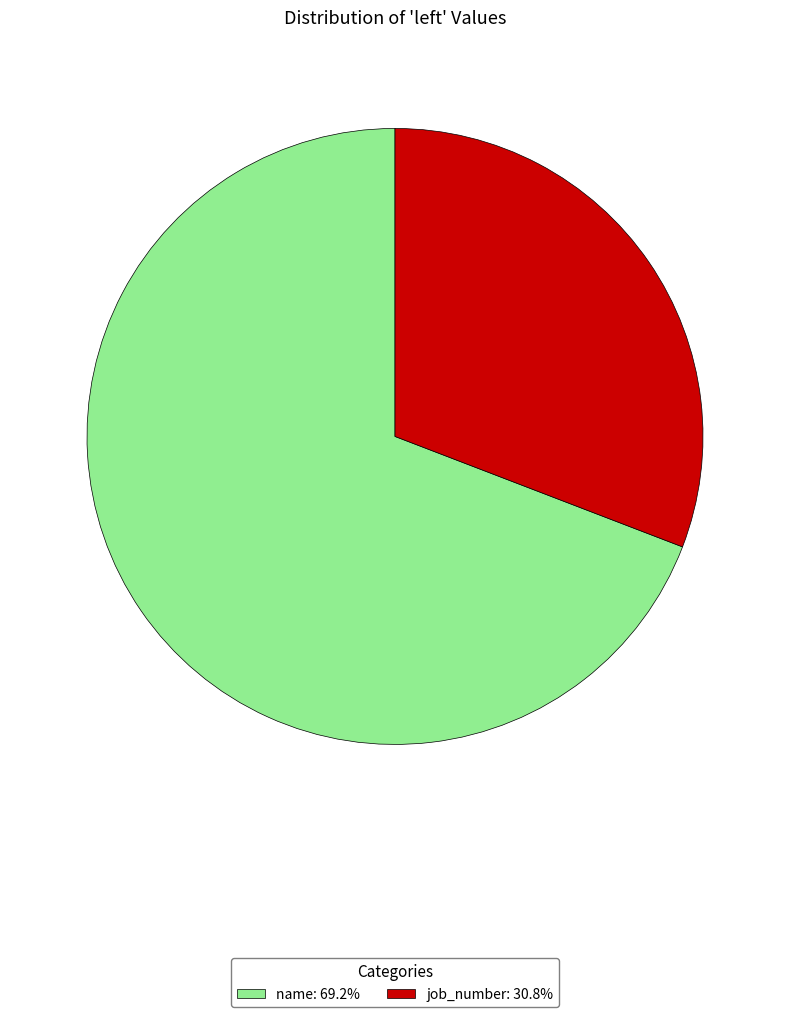

Does any single category account for the majority?

Yes